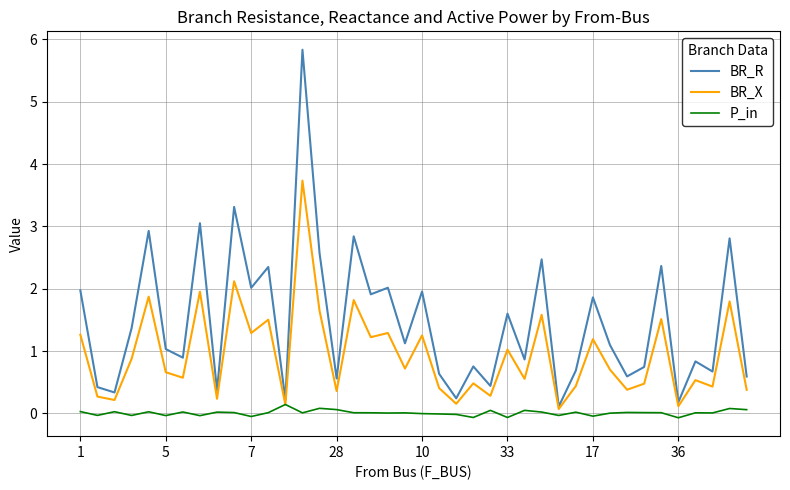

Rank the series by their maximum value, from lowest to highest.

P_in, BR_X, BR_R